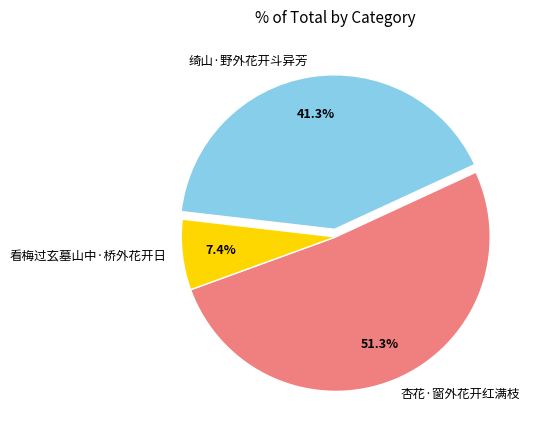

Count the number of slices in the pie.

3